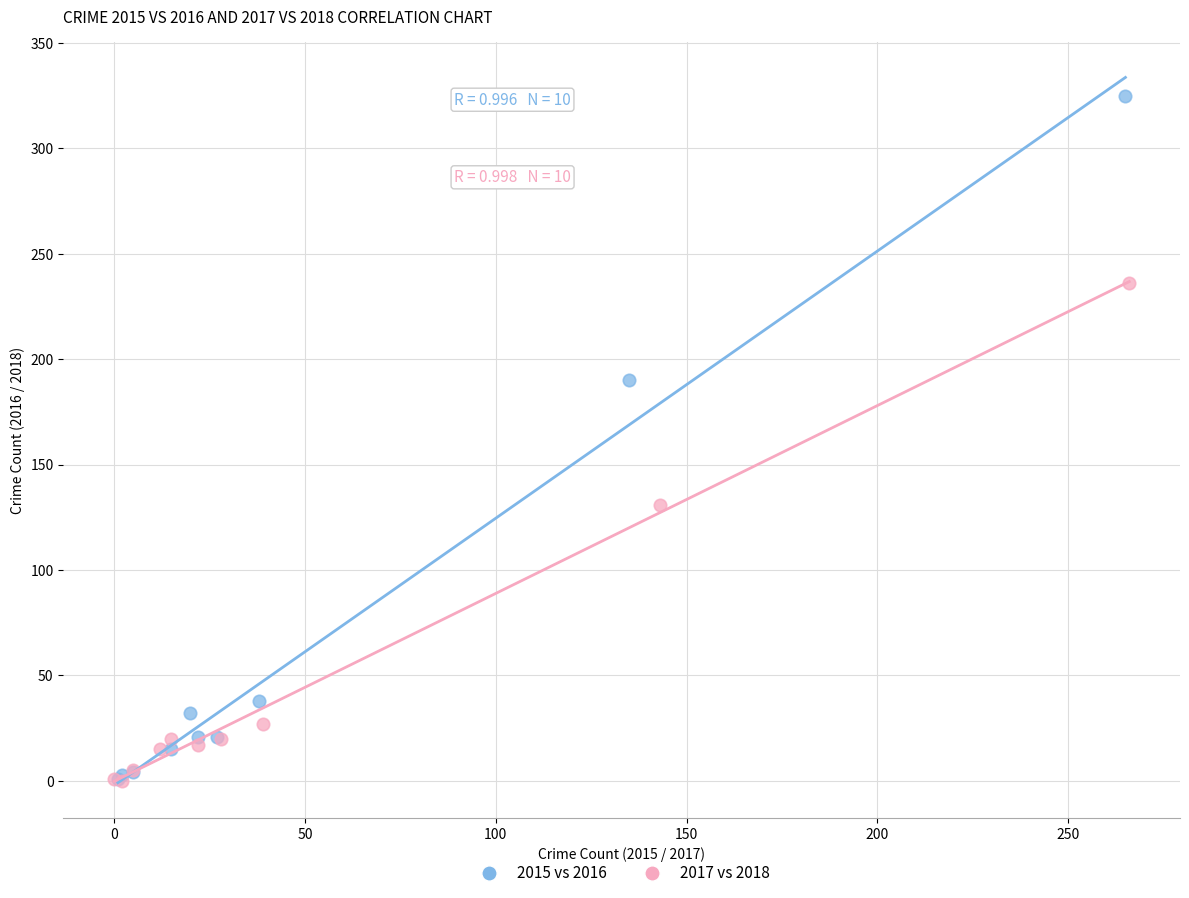

Which series has the widest spread of Y values?

2015 vs 2016